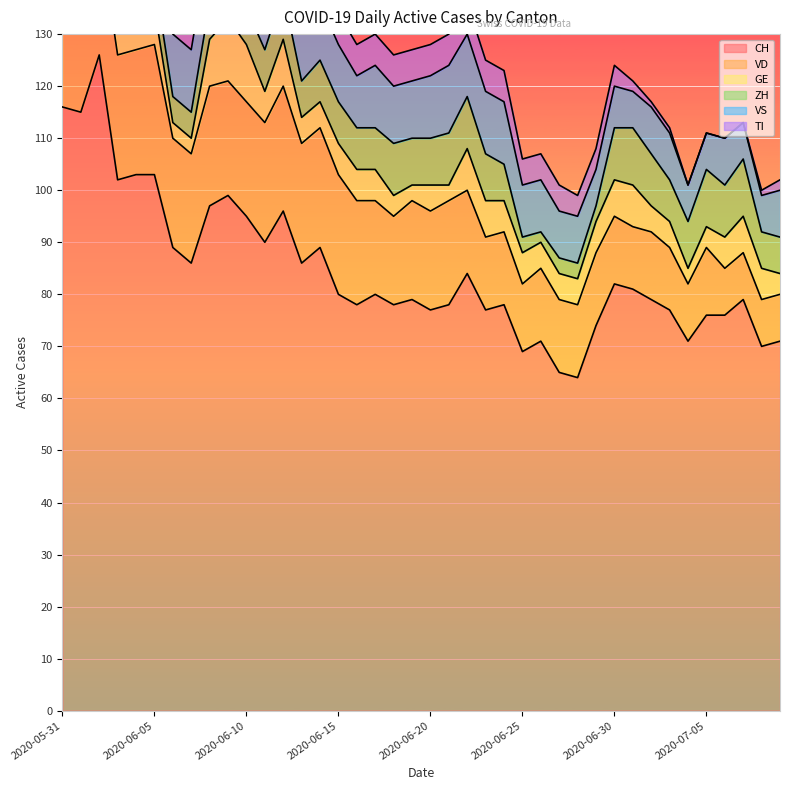

Between which two adjacent categories do ZH and VD first intersect?

2020-07-05 and 2020-07-06